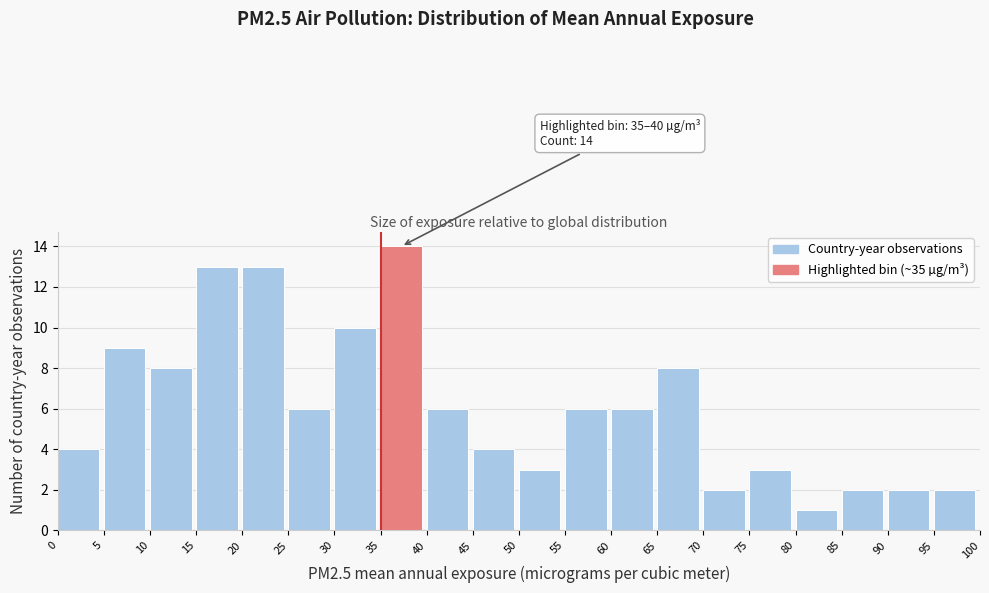

Over which range of the x-axis is the bar tallest?

35 to 40